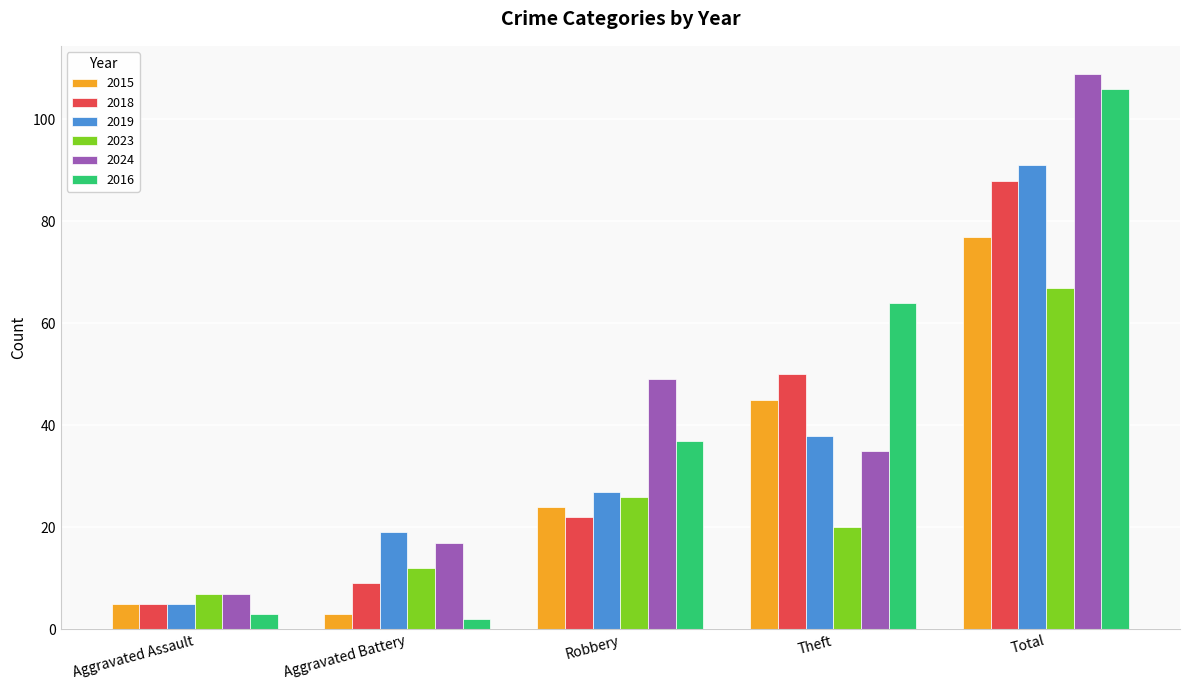

Which series has the largest total across all categories?

2024